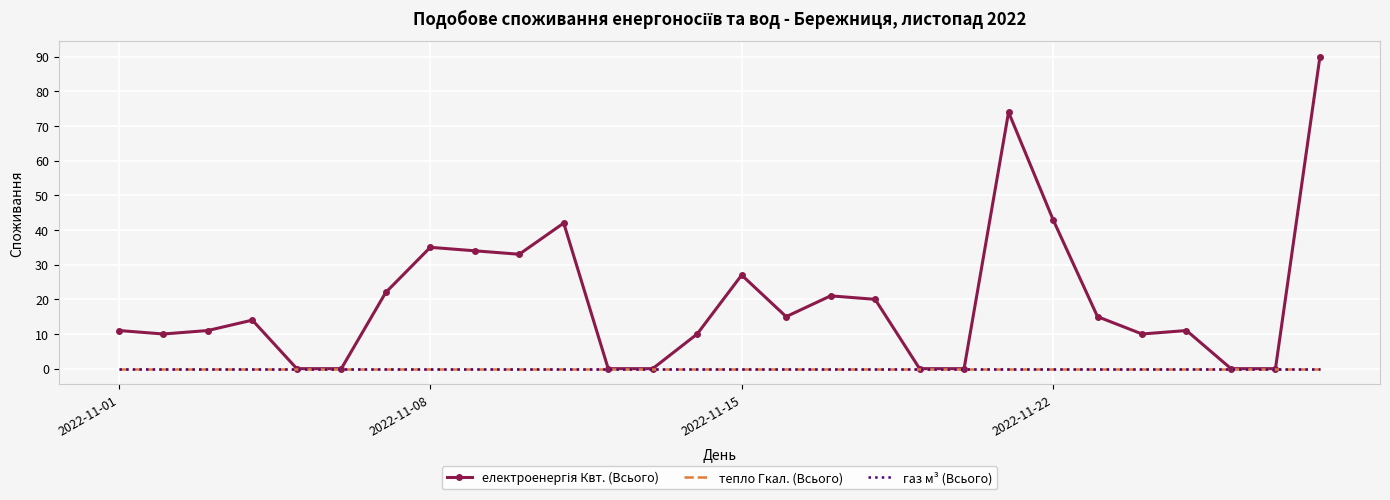

What is the difference between the maximum and minimum values in the електроенергія Квт. (Всього) series?

90